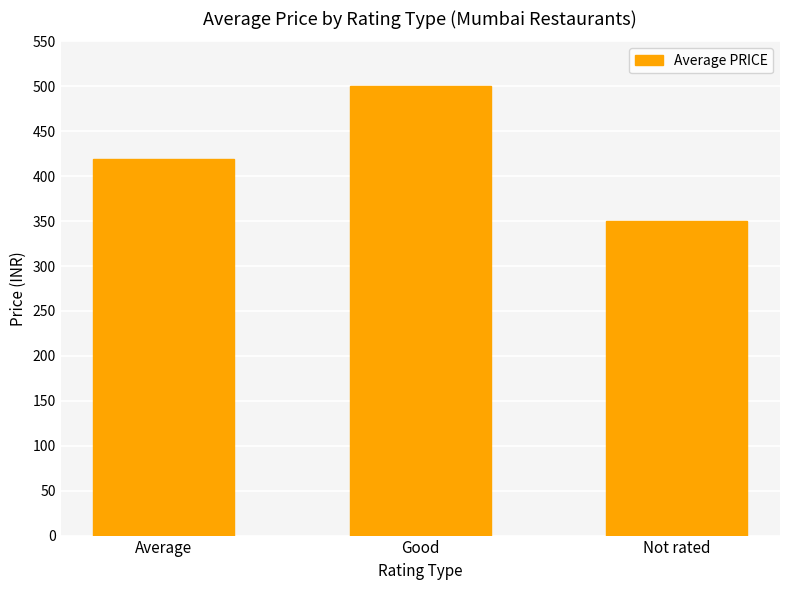

What position from the left is Good?

2